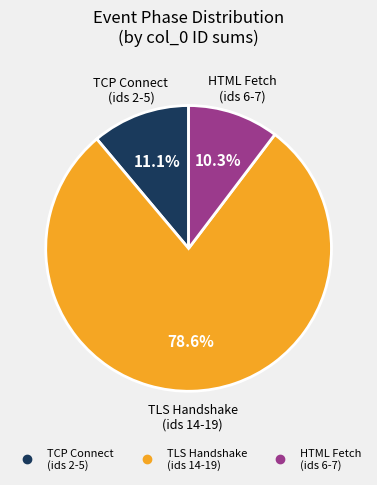

Is there any slice that represents more than half of the pie?

Yes